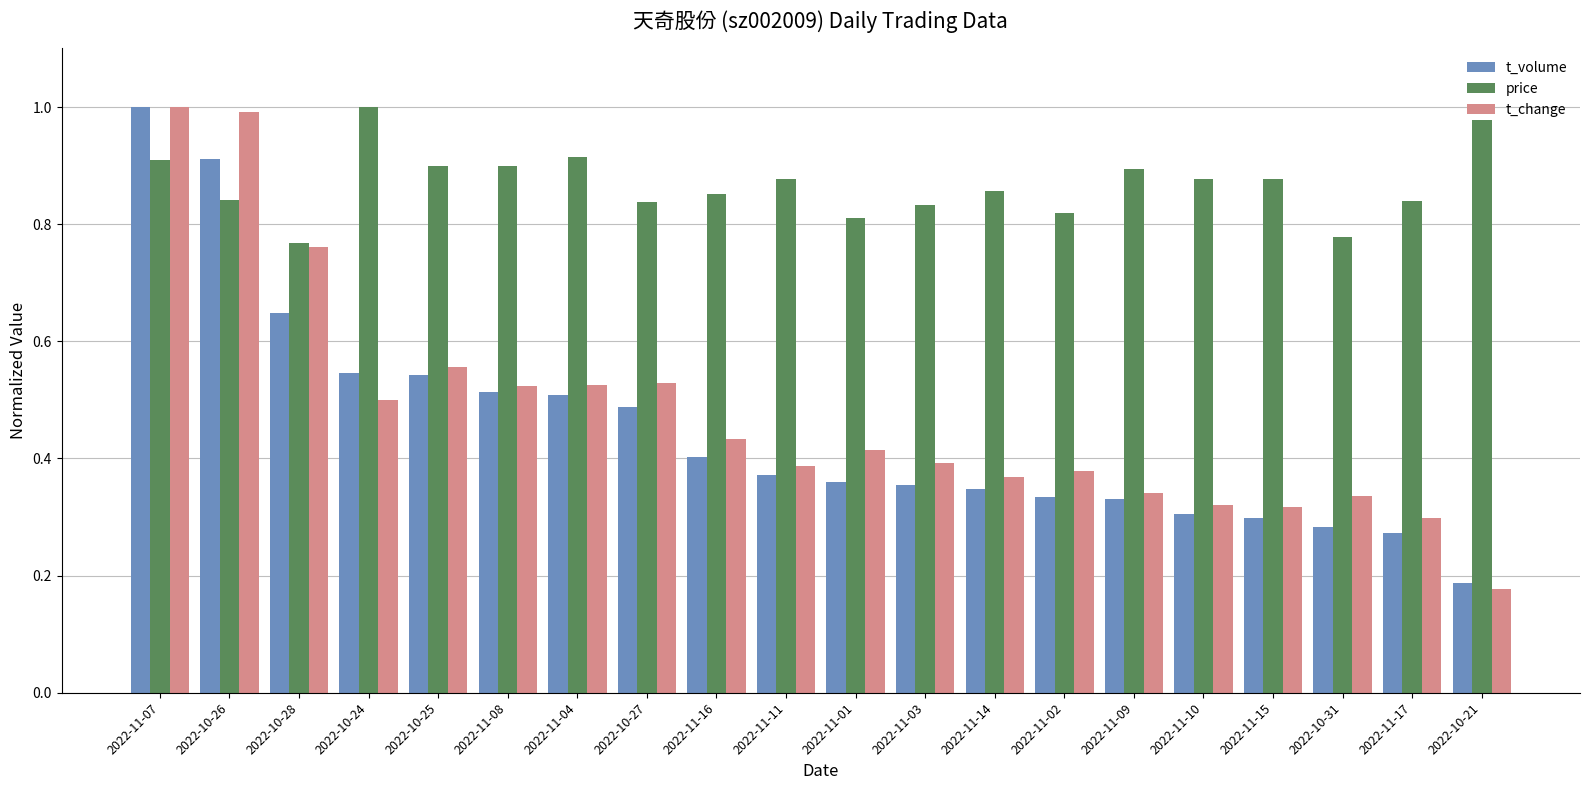

Where is t_change nearest to the value 0?

2022-10-21